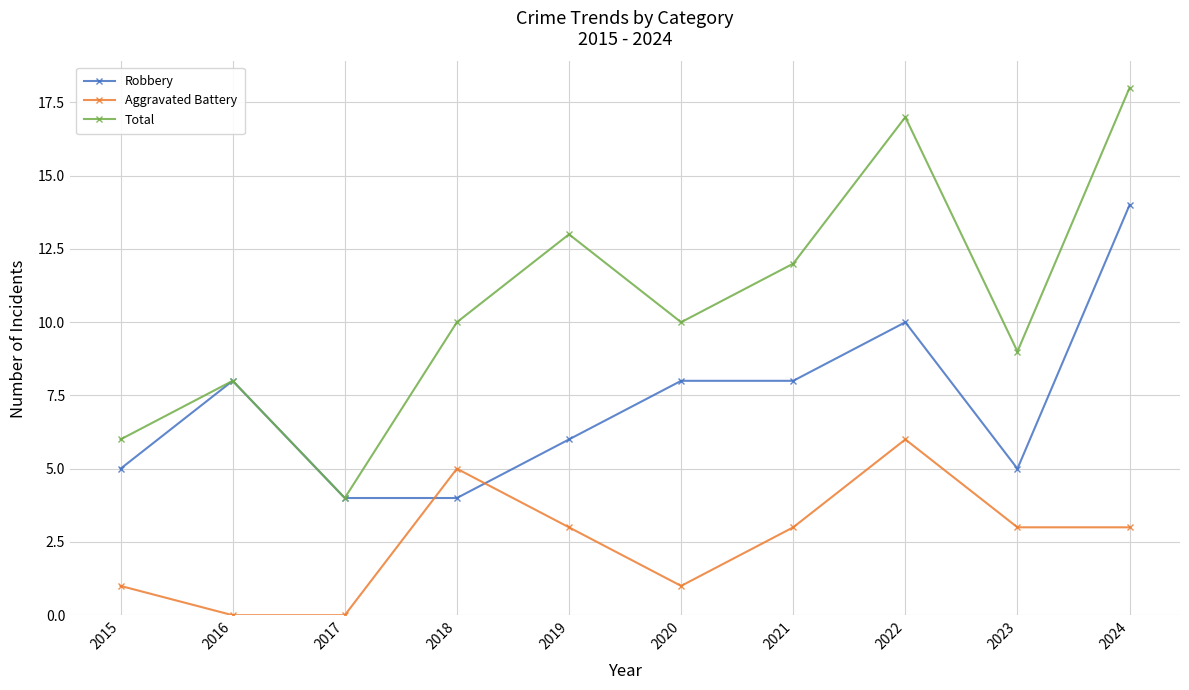

At which category does Total reach its first local valley?

2017